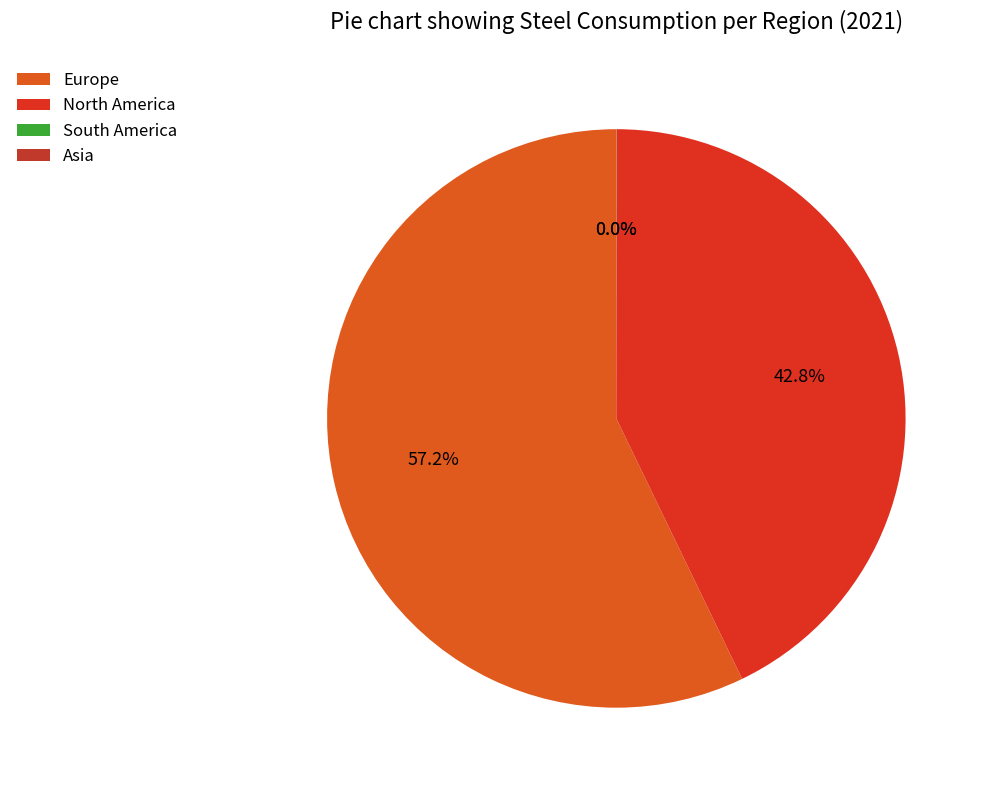

Rank the categories by value from lowest to highest.

Asia, South America, North America, Europe